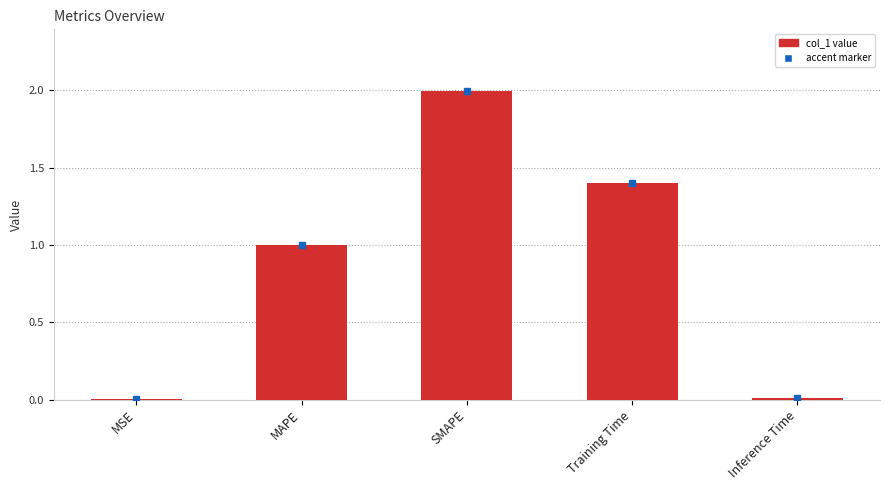

Is it true that the value at SMAPE is 2.0?

True